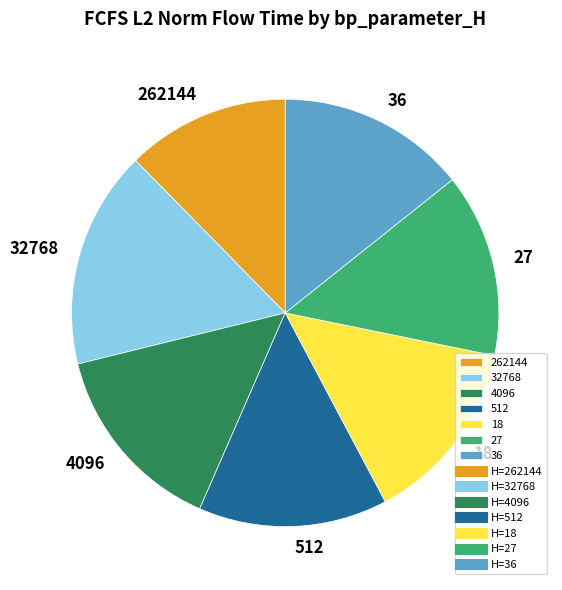

Which category has the biggest portion of the pie?

32768